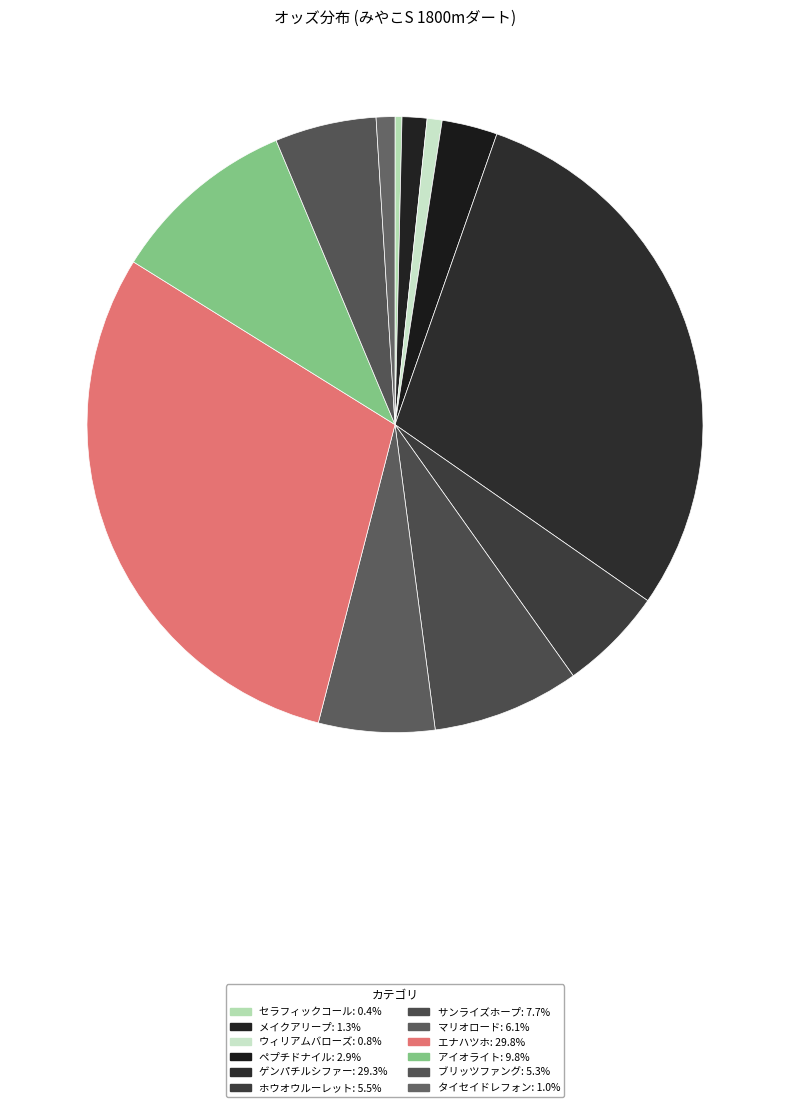

Which slice is the smallest?

セラフィックコール